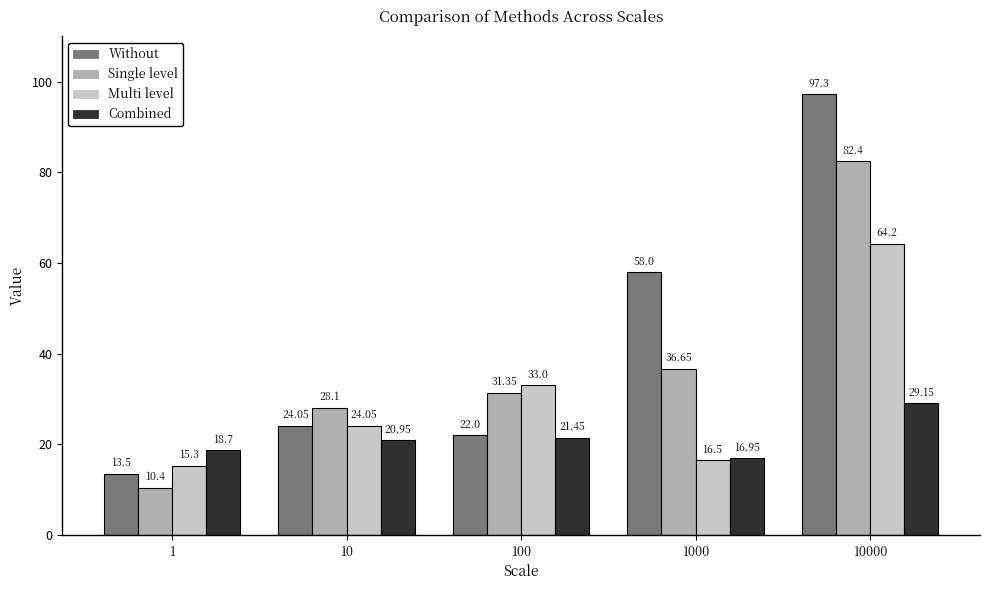

The value of Without at 100 is 7.2. True or false?

False